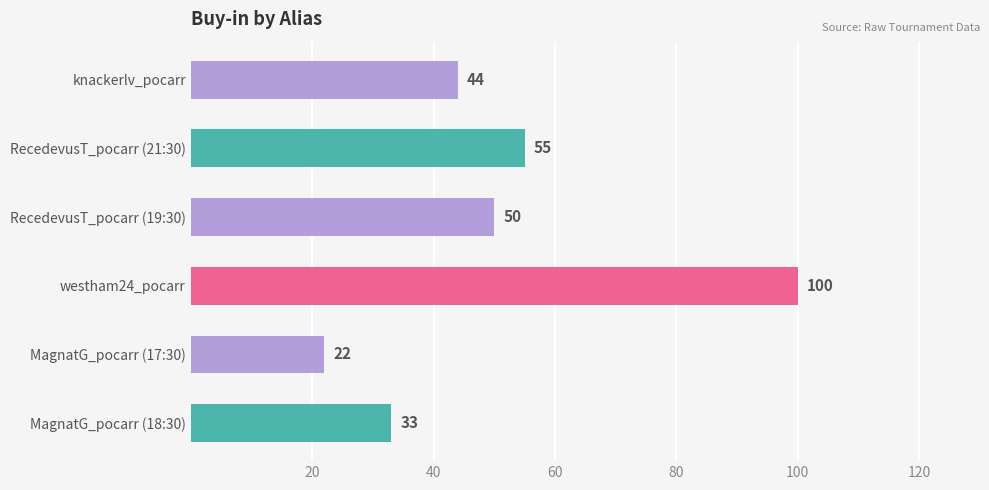

The chart shows a value of 55 at RecedevusT_pocarr (21:30). True or false?

True